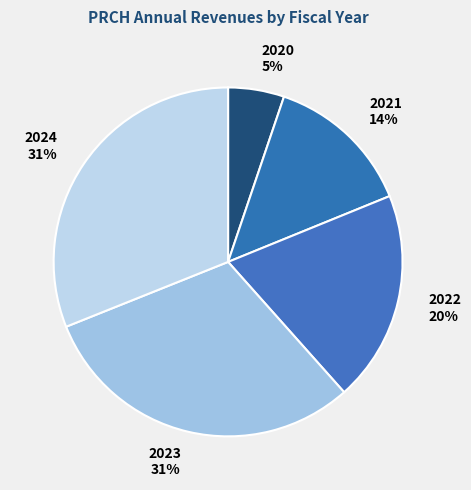

True or false: 2024 accounts for 31% of the total.

True